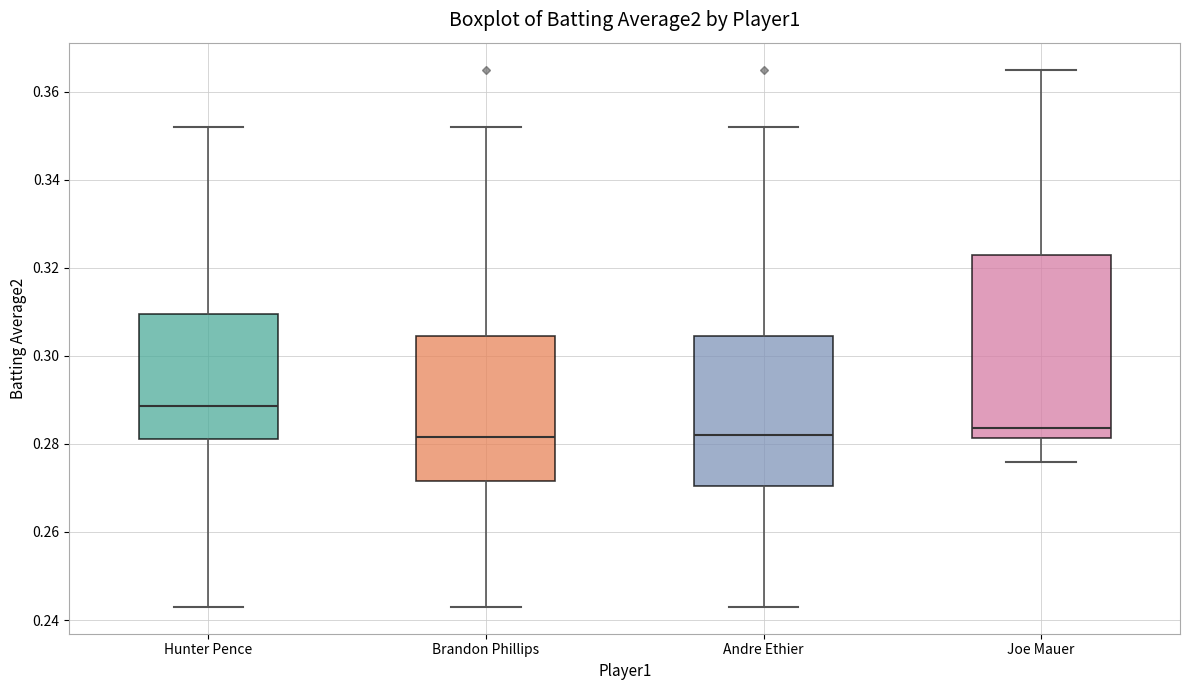

Where is the upper edge of the box for Andre Ethier on the y-axis? The values are not printed on the chart, so give them approximately, as read against the axis.

0.304